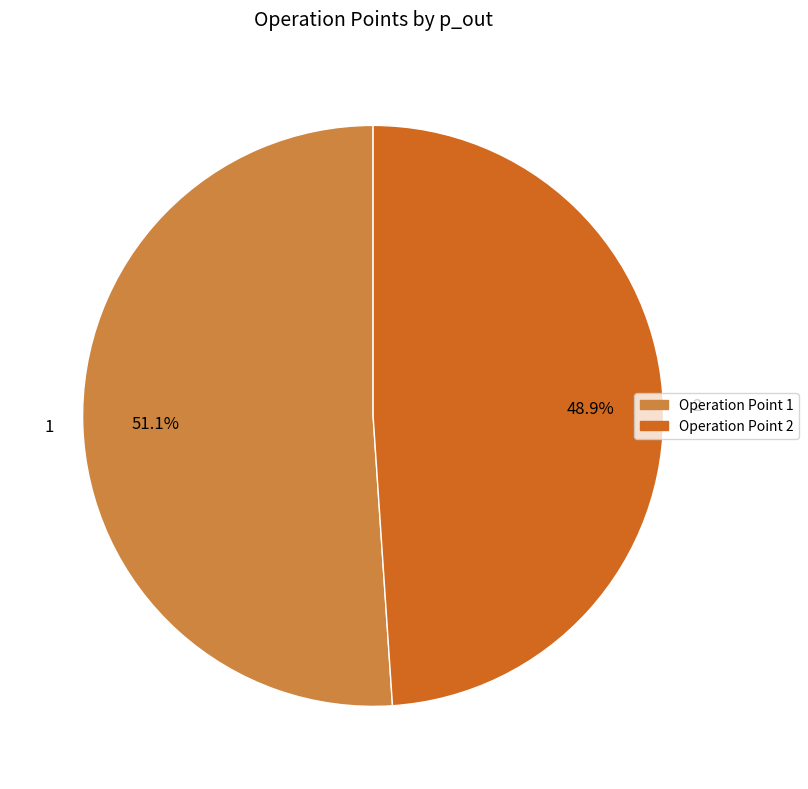

Approximately how many times larger is the value at 1 compared to 2?

1.0